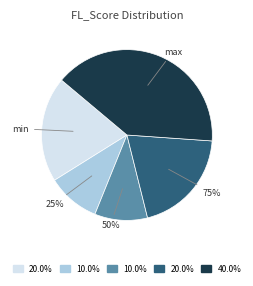

Rank the categories by value from lowest to highest.

25%, 50%, min, 75%, max